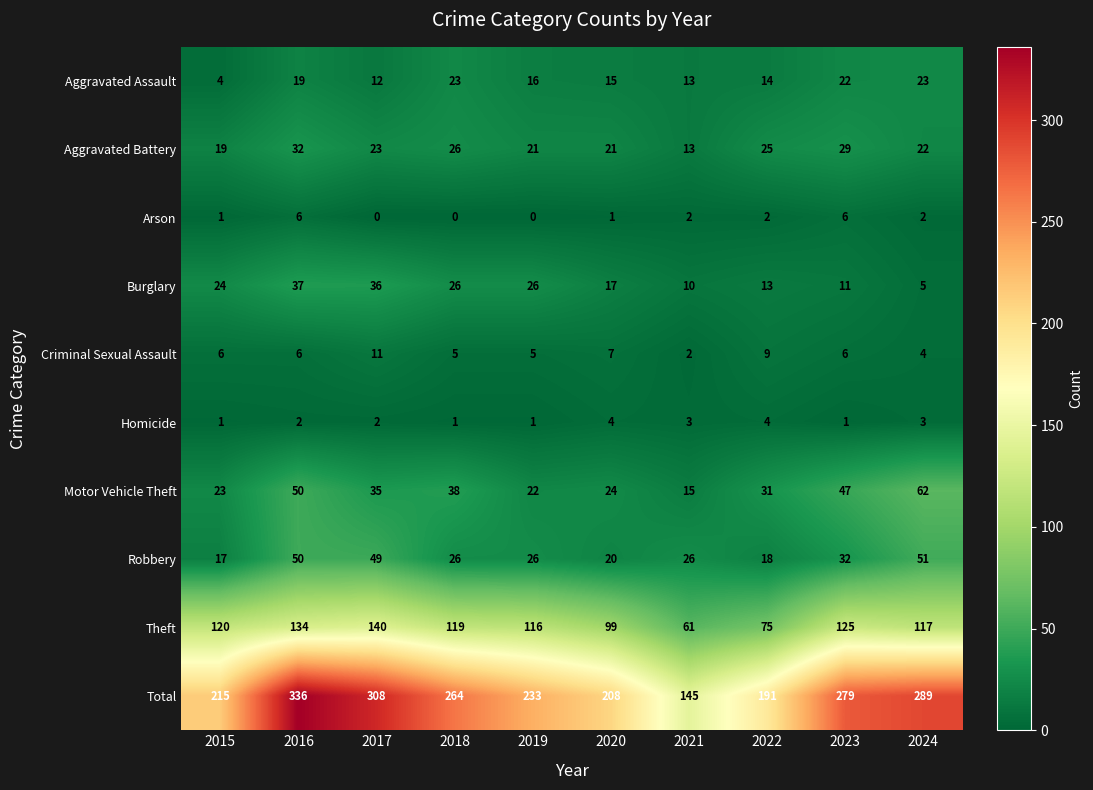

Rank the series by their maximum value, from lowest to highest.

Homicide, Arson, Criminal Sexual Assault, Aggravated Assault, Aggravated Battery, Burglary, Robbery, Motor Vehicle Theft, Theft, Total